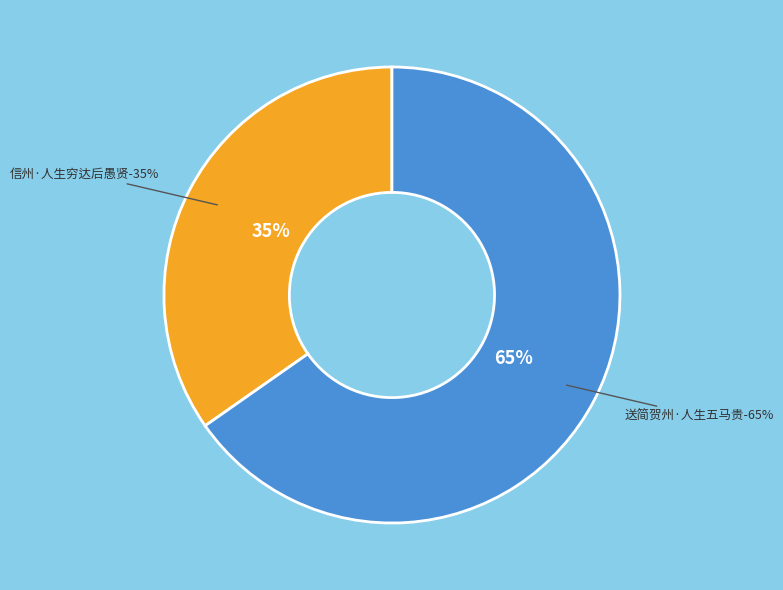

Rank the categories by value from lowest to highest.

信州·人生穷达后愚贤, 送简贺州·人生五马贵